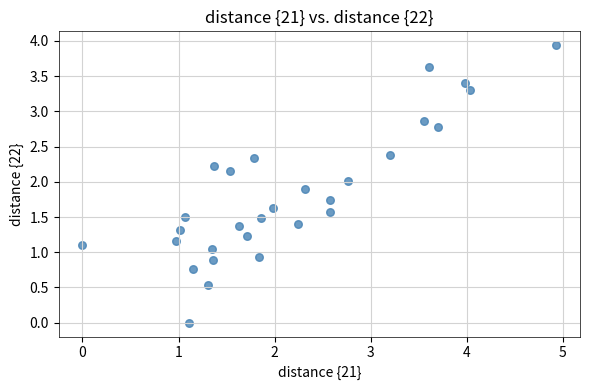

What is the range of Y values (max minus min)?

3.9